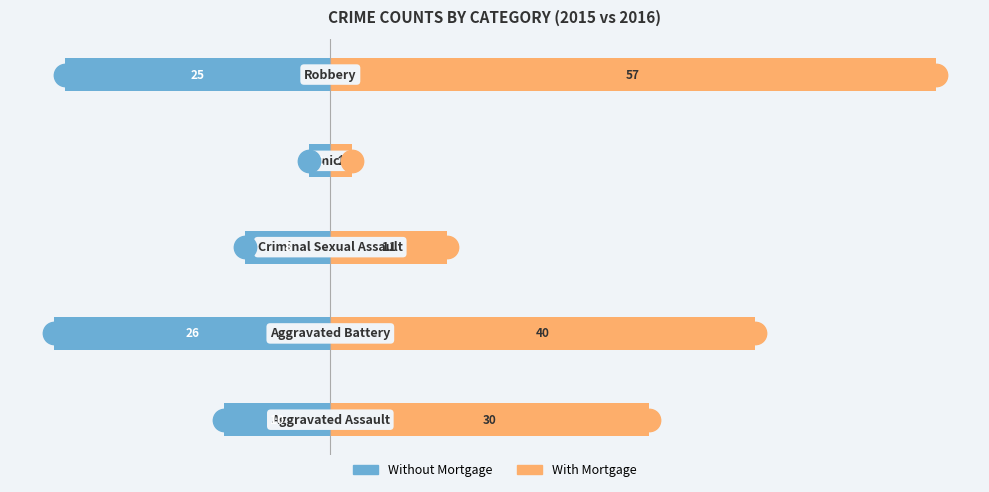

Which series has the largest total across all categories?

With Mortgage